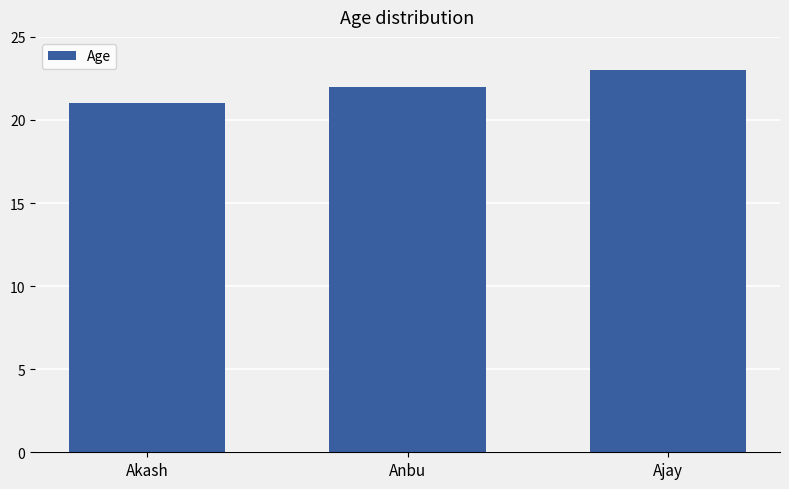

What is the difference between the second highest and minimum values?

1